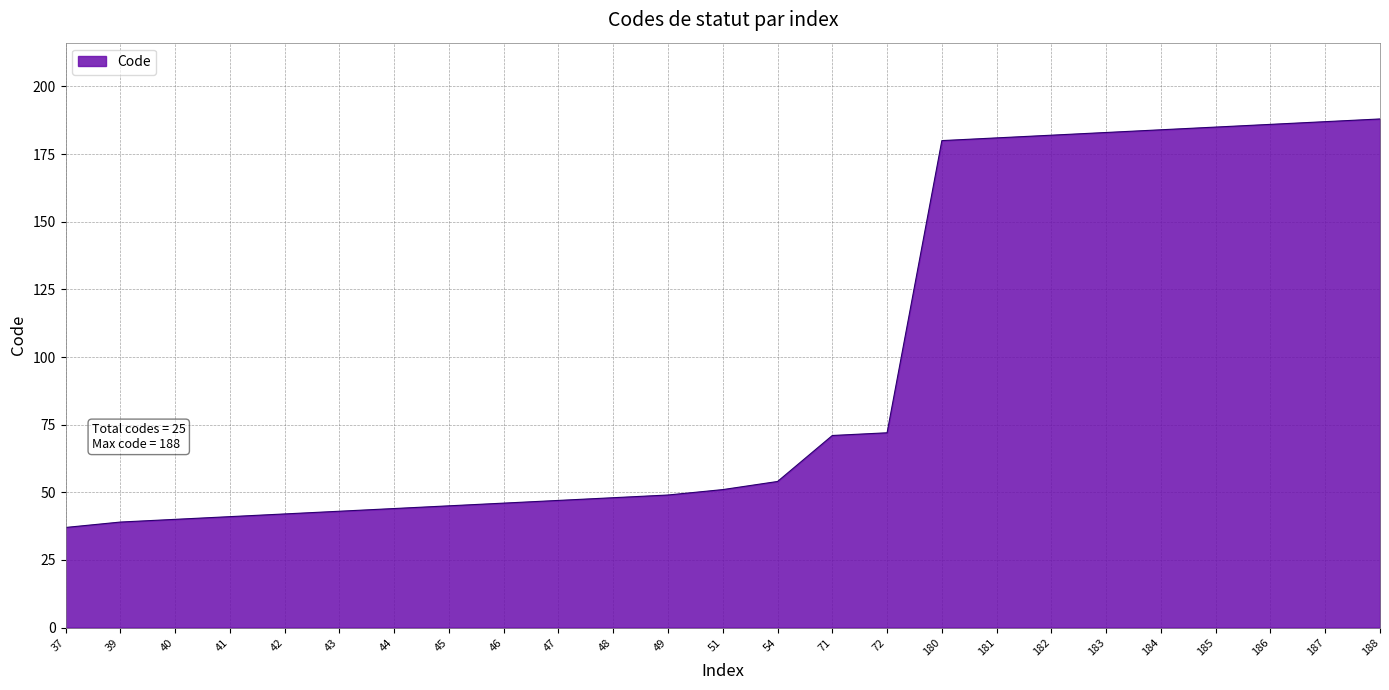

Count the number of data series in this chart.

1